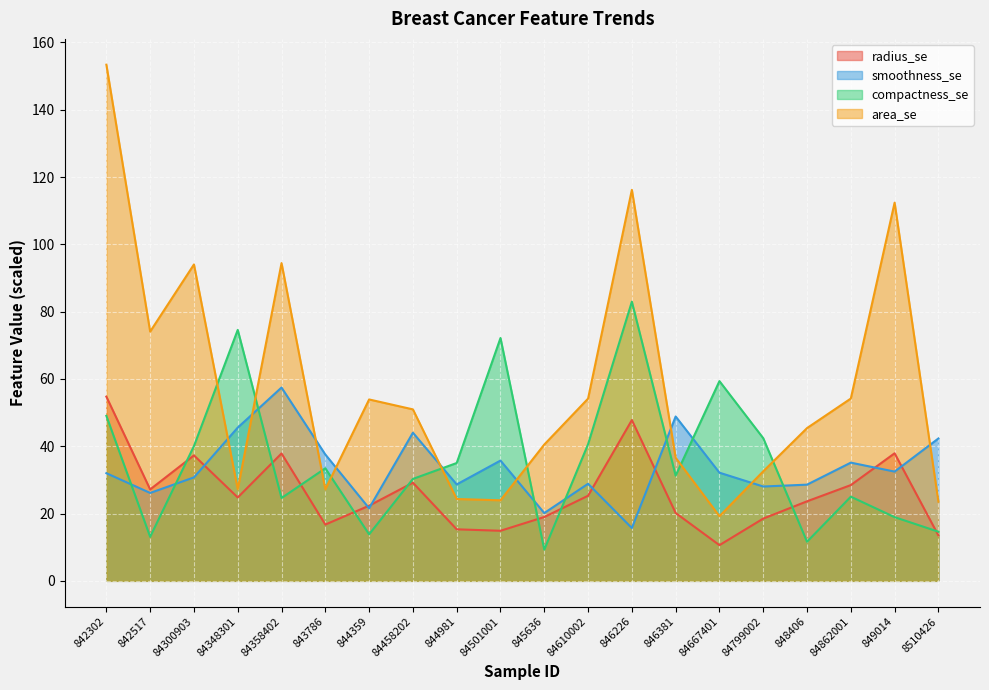

Between which two adjacent categories do radius_se and compactness_se first intersect?

842517 and 84300903